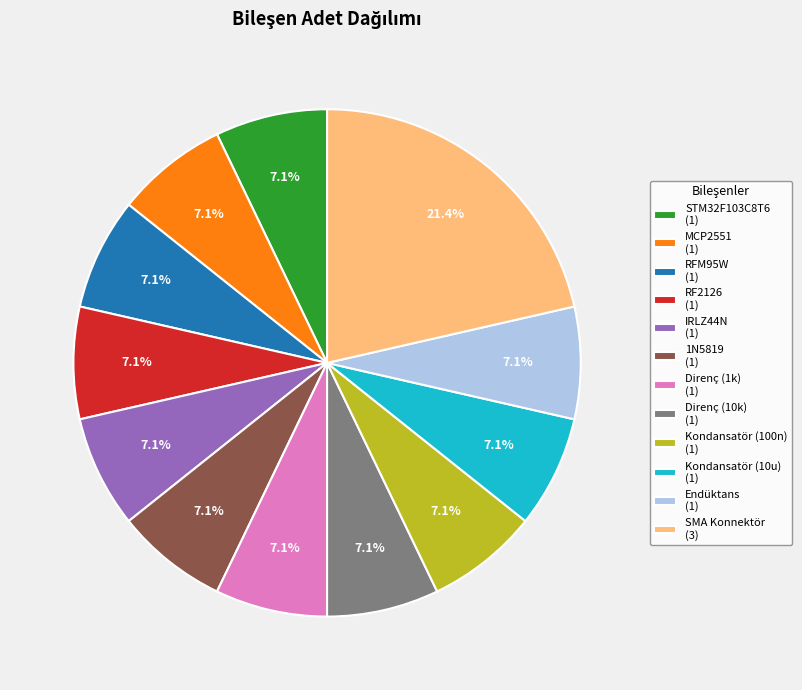

How many slices are in this pie chart?

12